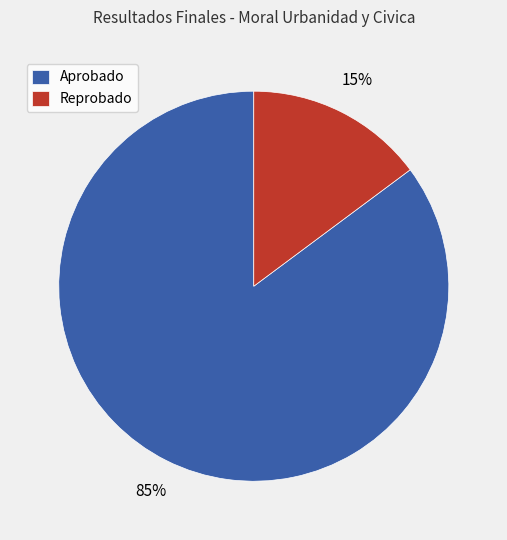

What percentage is the Aprobado slice, to the nearest percent?

85%